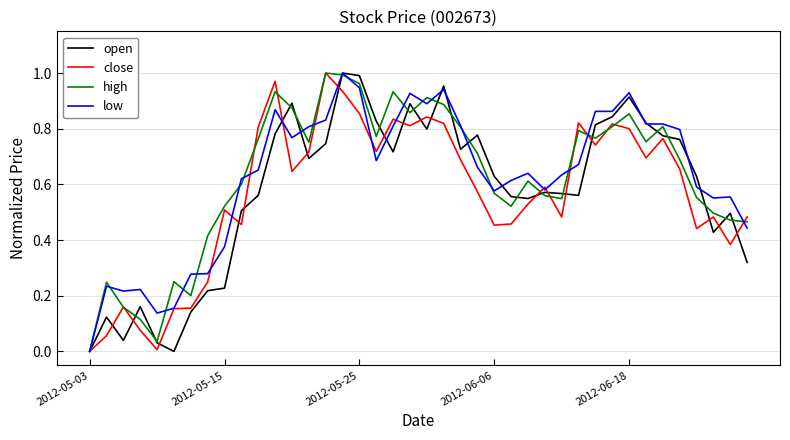

What are all the series names shown in the legend?

open, close, high, low